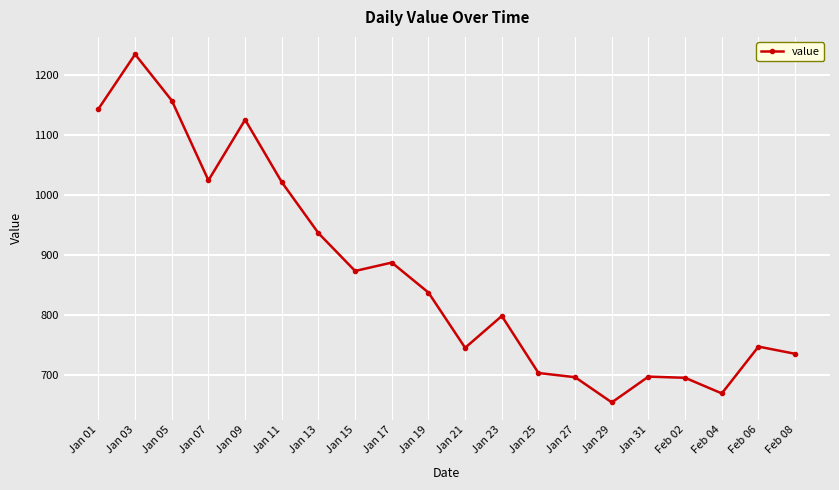

What is the greatest value displayed?

1234